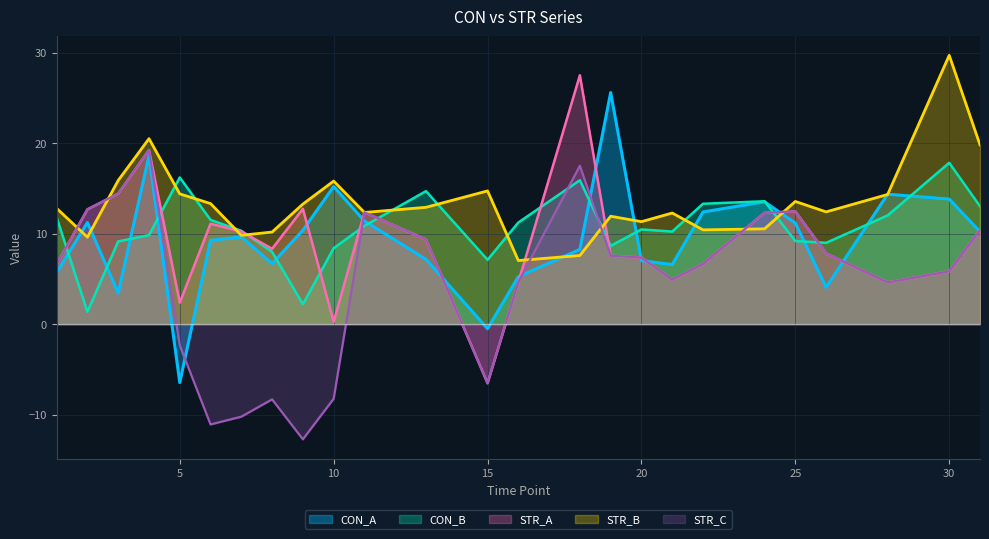

Between 15 and 5, which is larger?

15